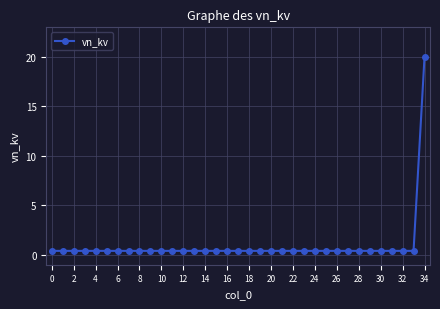

Reading left to right, transcribe all the data shown in this chart.

0.4	0.4	0.4	0.4	0.4	0.4	0.4	0.4	0.4	0.4	0.4	0.4	0.4	0.4	0.4	0.4	0.4	0.4	0.4	0.4	0.4	0.4	0.4	0.4	0.4	0.4	0.4	0.4	0.4	0.4	0.4	0.4	0.4	0.4	20.0